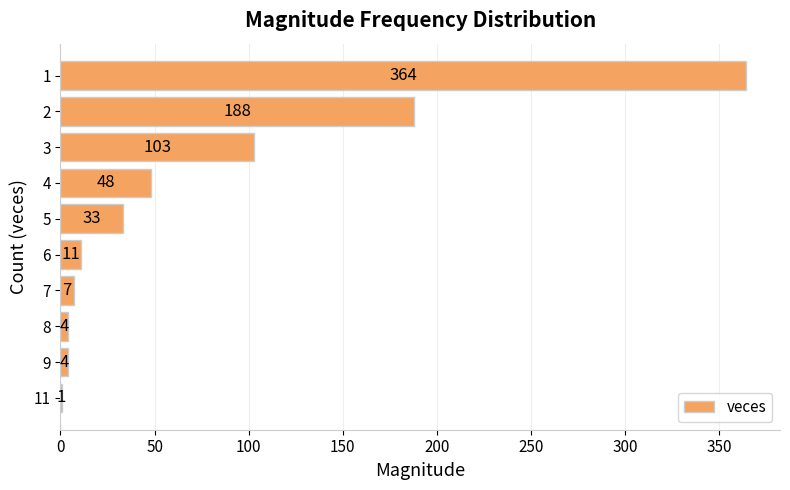

How many series are shown in this chart?

1